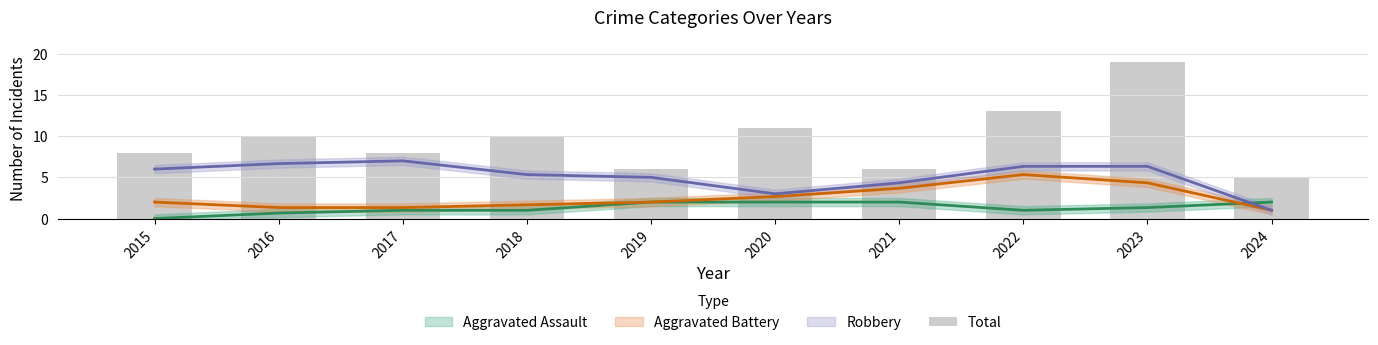

Between 2023 and 2022, which is larger?

2023